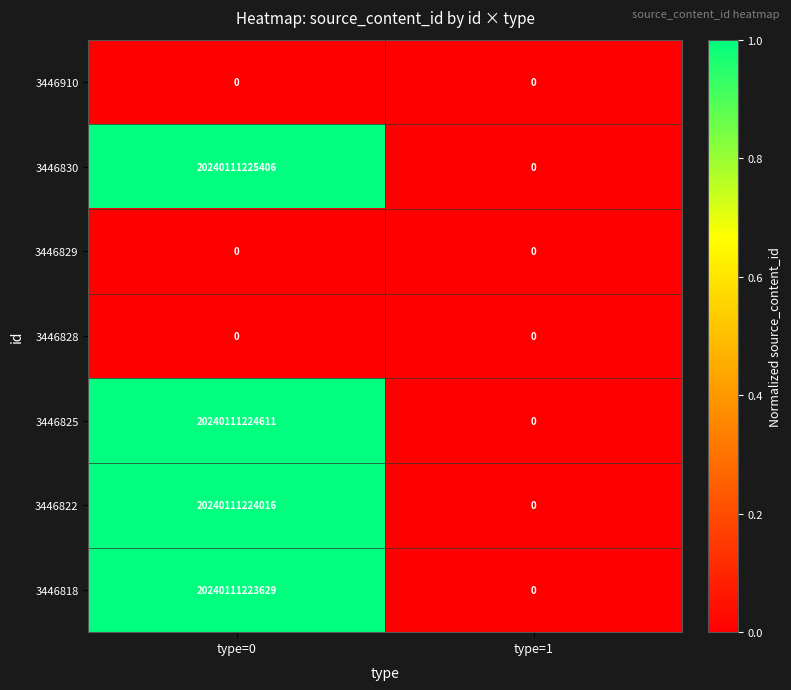

Is it true that 3446822 equals 20240111224016 at type=0?

True